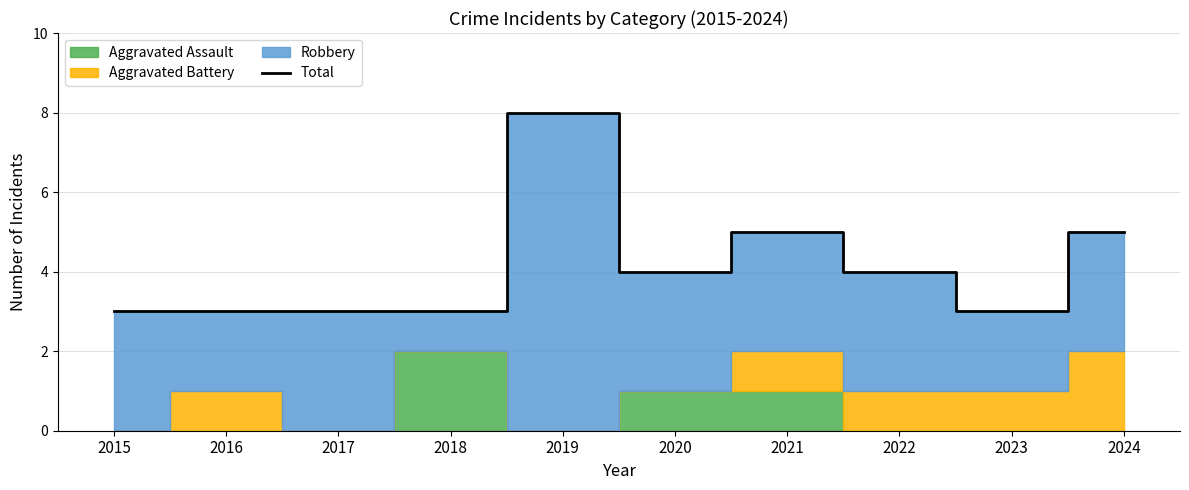

Reading left to right, list all the values displayed in this chart.

3	3	3	3	8	4	5	4	3	5